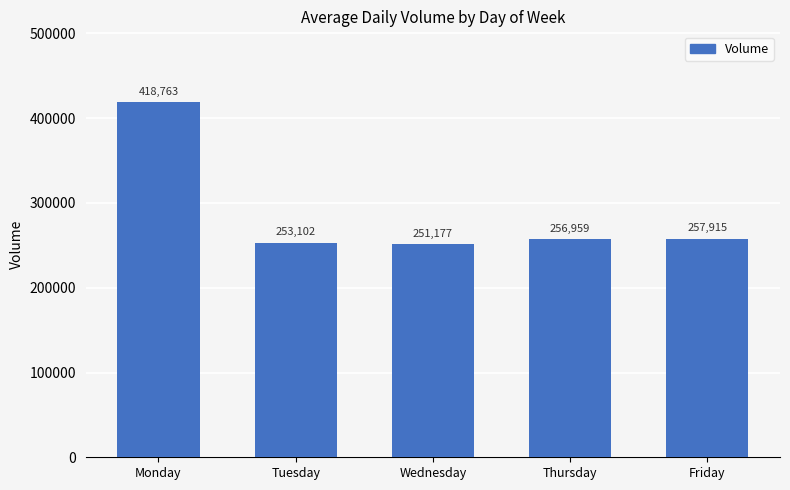

Rank the categories by value from highest to lowest.

Monday, Friday, Thursday, Tuesday, Wednesday